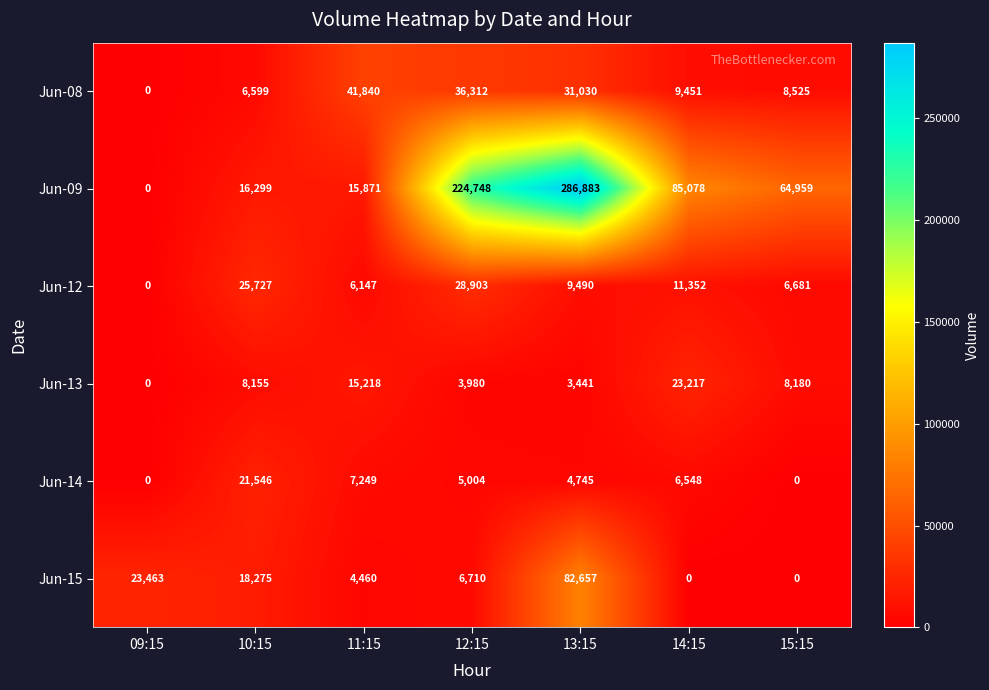

What is the total value across all series at 10:15?

96601